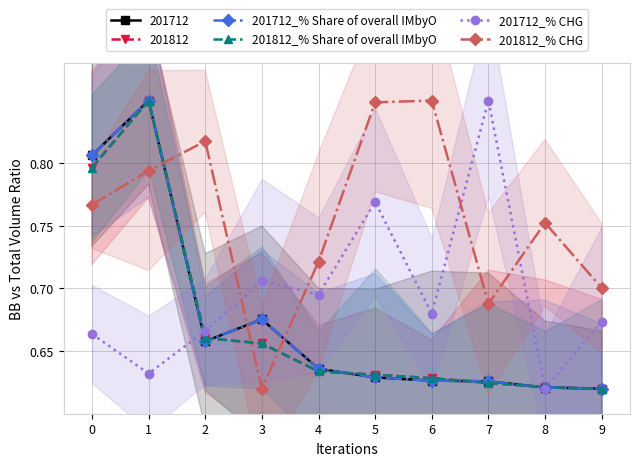

Which series has the largest range (max minus min)?

201712_% Share of overall IMbyO